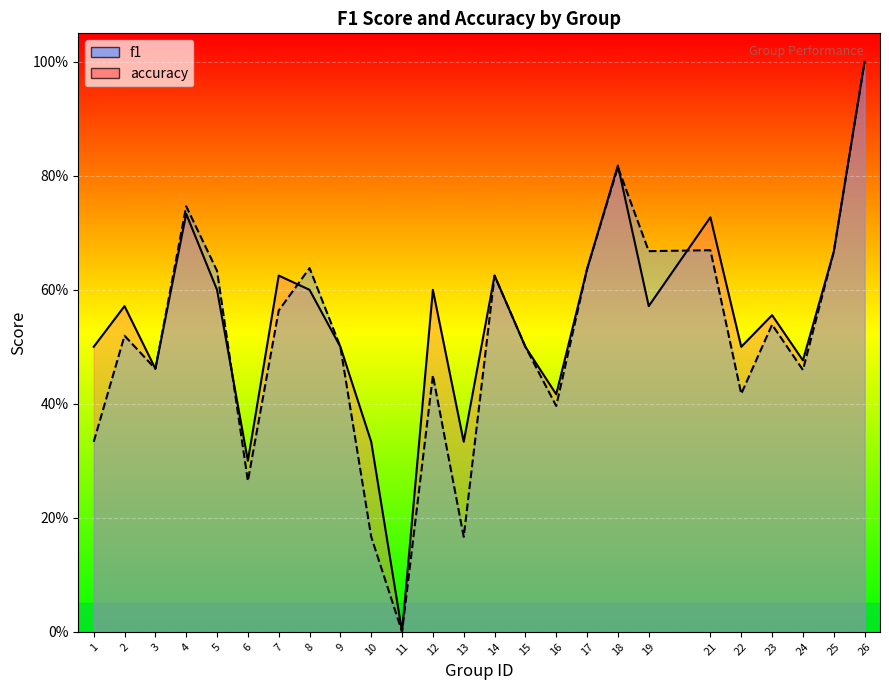

What is the approximate value of accuracy at 8?

0.6